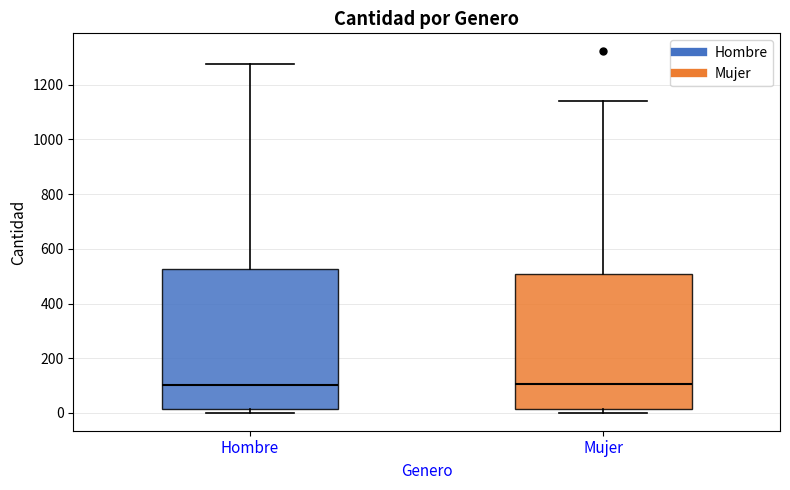

Which box is the tallest, from its lower edge to its upper edge?

Hombre